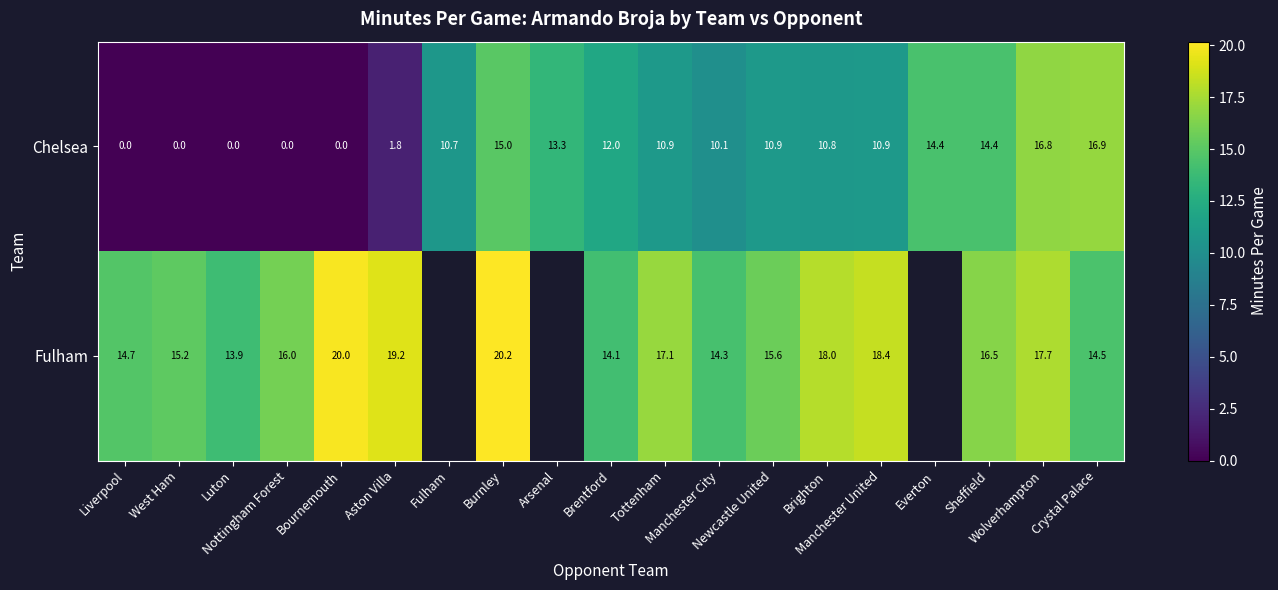

True or false: Fulham has a value of 8.6 at Brentford.

False